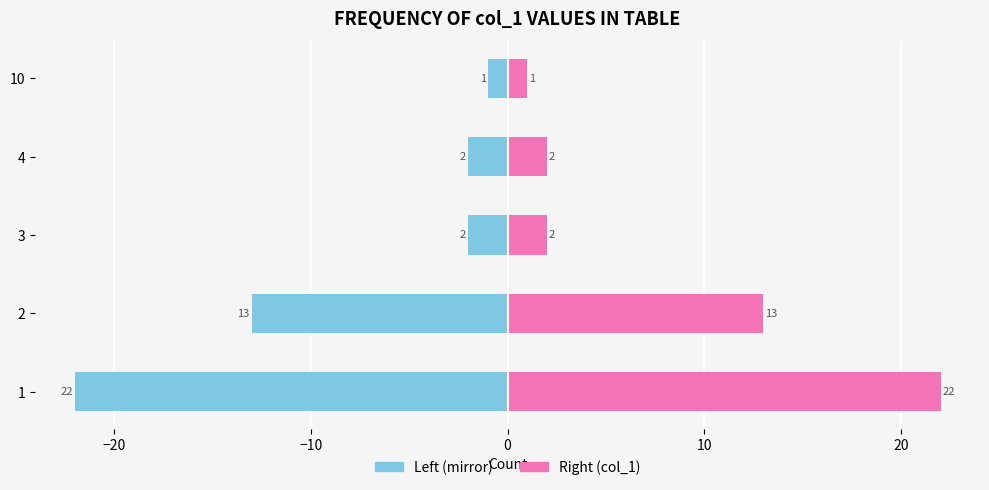

What is the sum of all Left (col_1 mirror) values?

-40